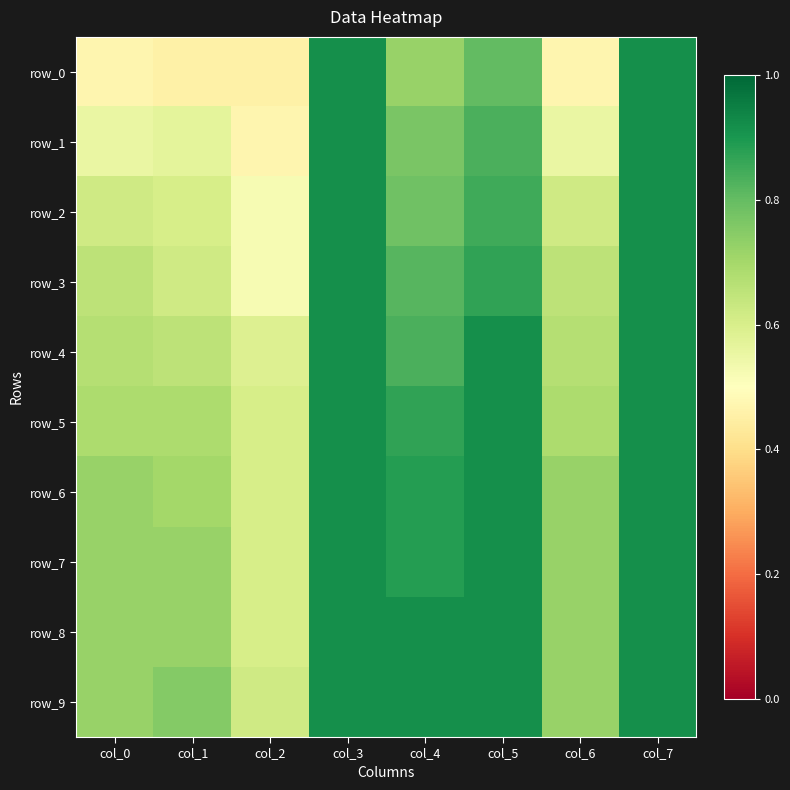

Rank the series by their maximum value, from highest to lowest.

row_0, row_1, row_2, row_3, row_4, row_5, row_6, row_7, row_8, row_9